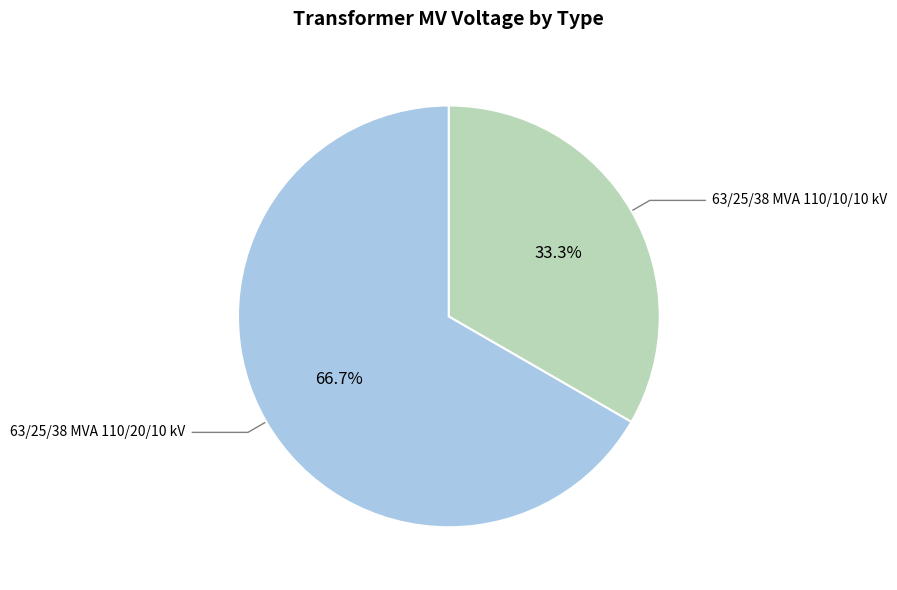

To the nearest percent, what is the average slice percentage?

50%